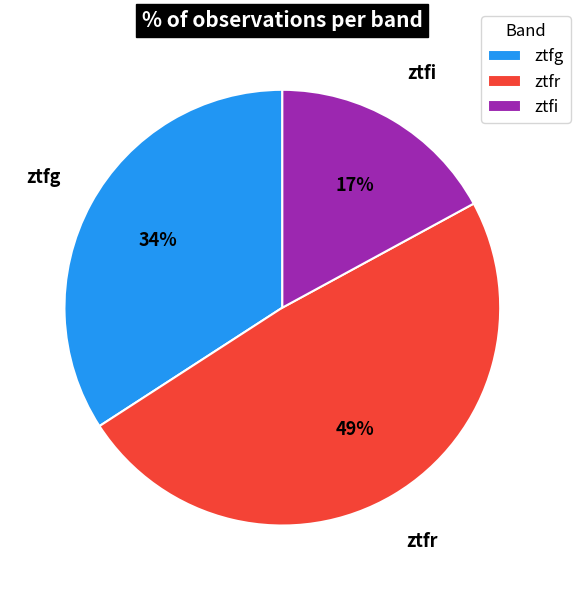

Between ztfr and ztfi, which is larger?

ztfr